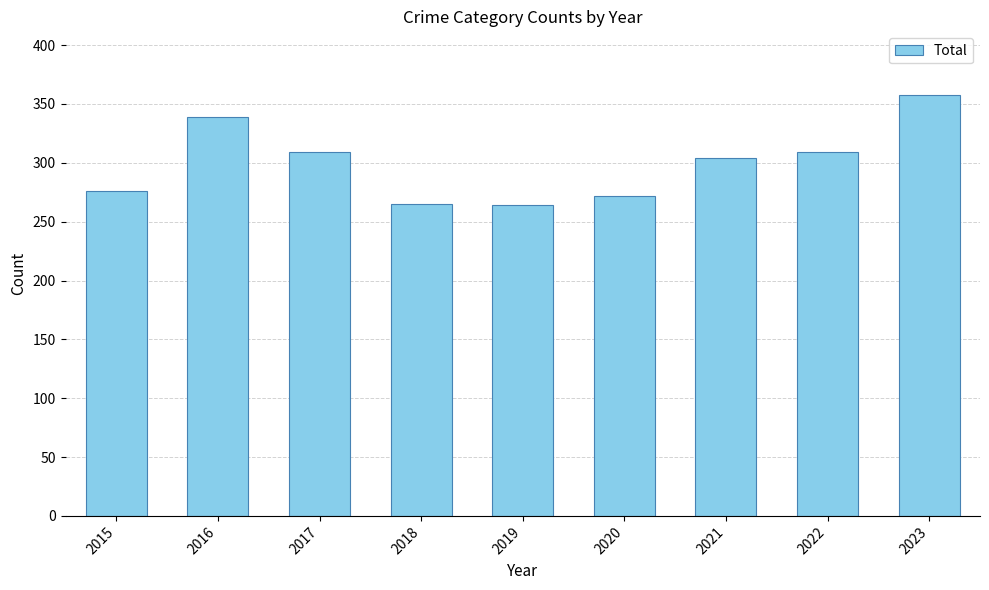

Read the value at 2019.

264